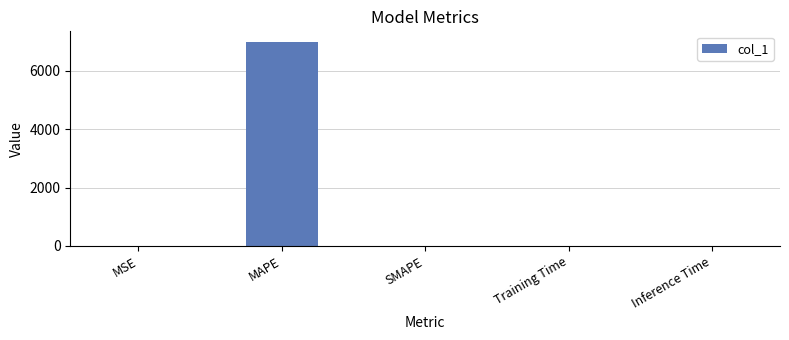

What is the sum of the values at MSE and MAPE?

6994.6